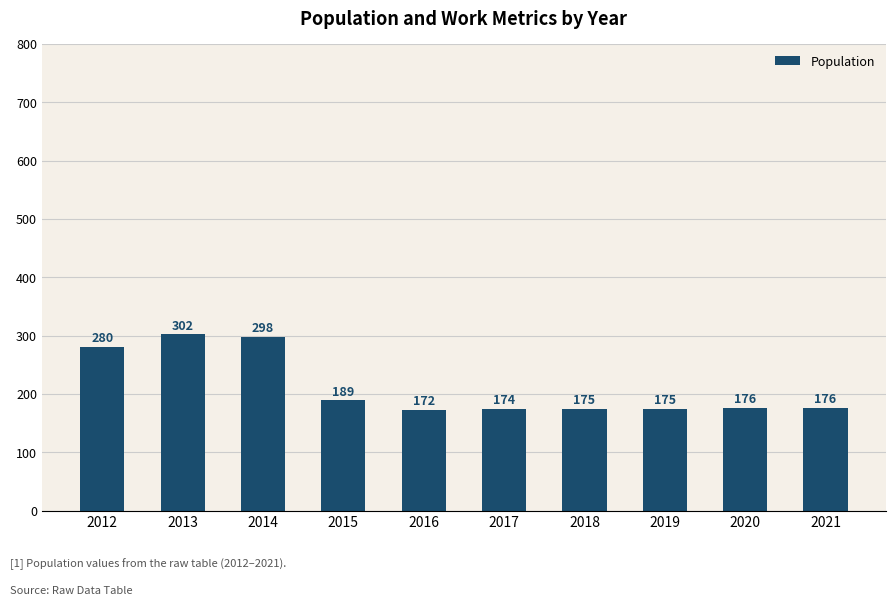

Is it true that the value at 2015 is 189?

True